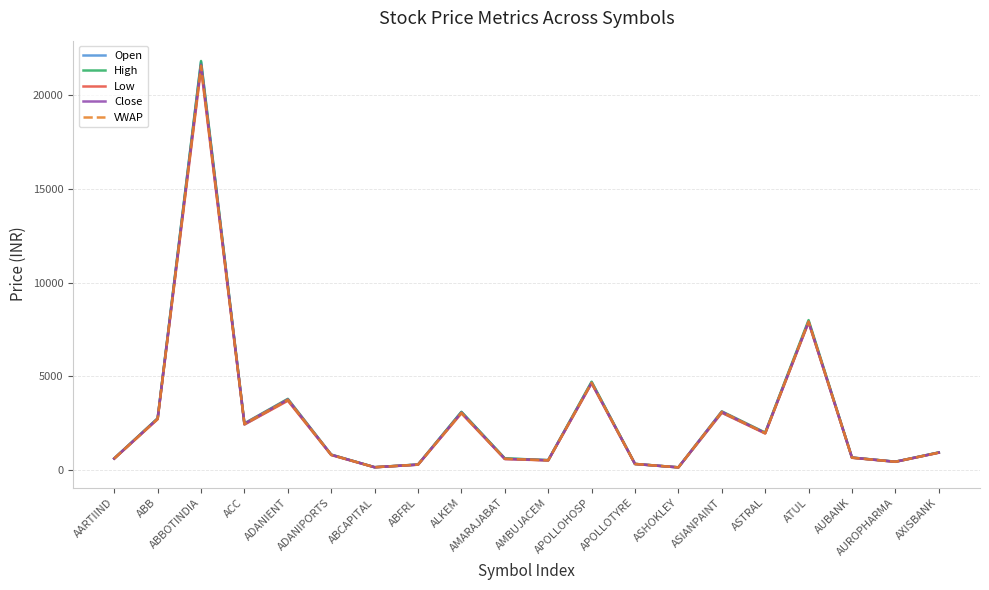

The value of Close at ASIANPAINT is 3112.6. True or false?

True